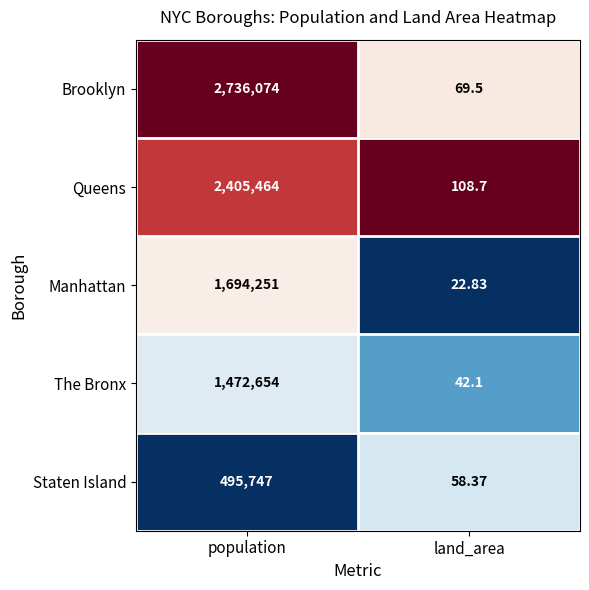

What is the total value across all series at land_area?

301.5